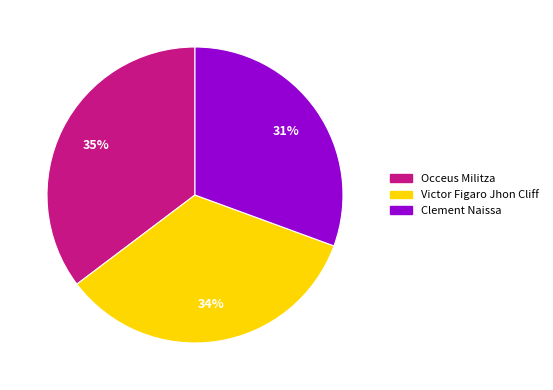

Does any single category account for the majority?

No